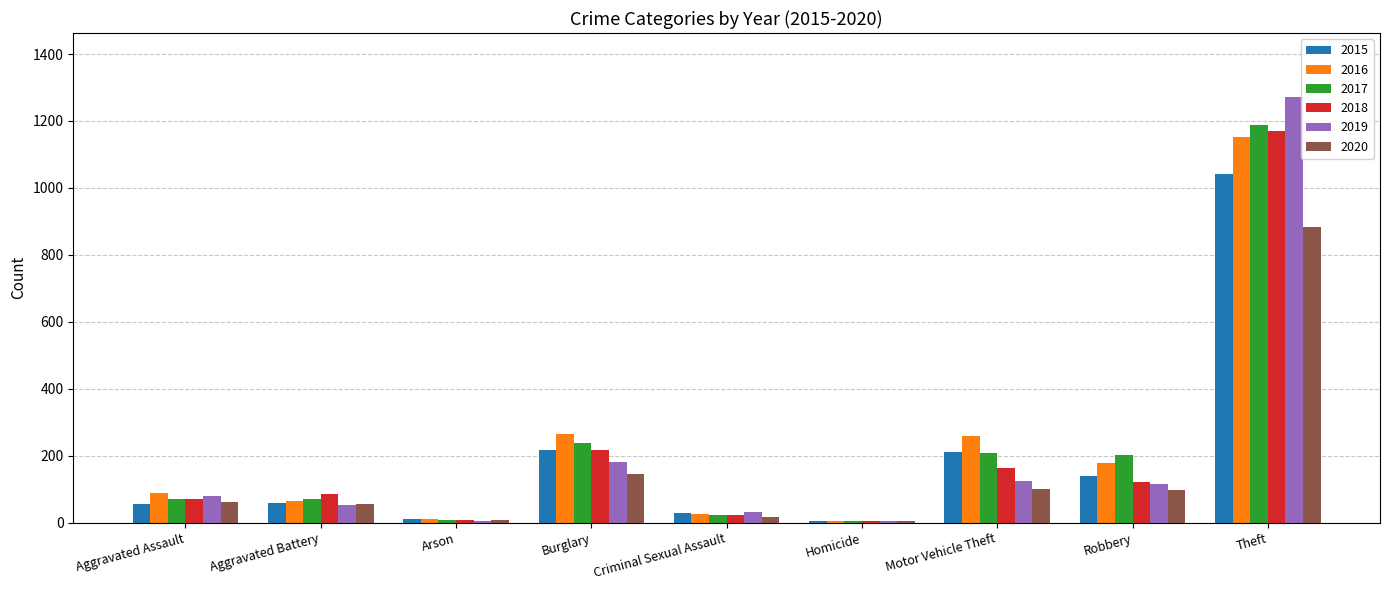

The 2018 series shows 1840 at Theft. True or false?

False